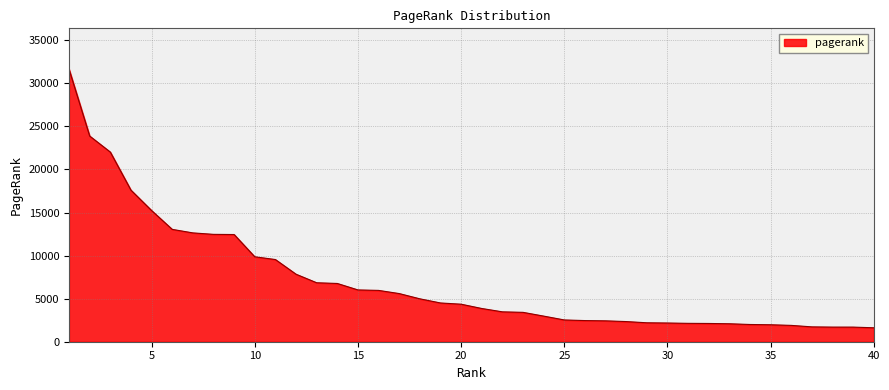

What is the maximum value shown in the chart?

31641.0